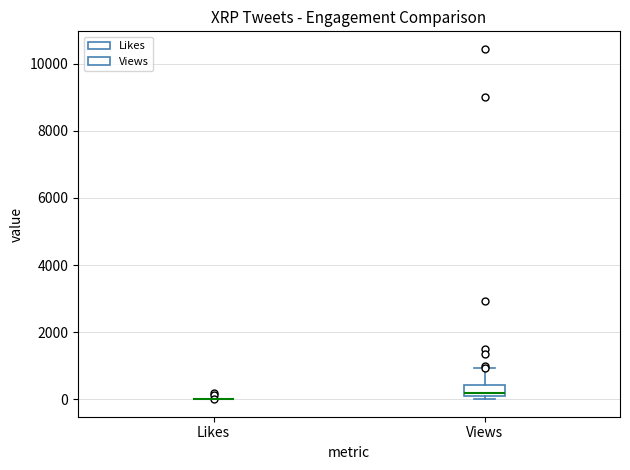

Comparing the boxes themselves (not the whiskers), which one is the tallest?

Views